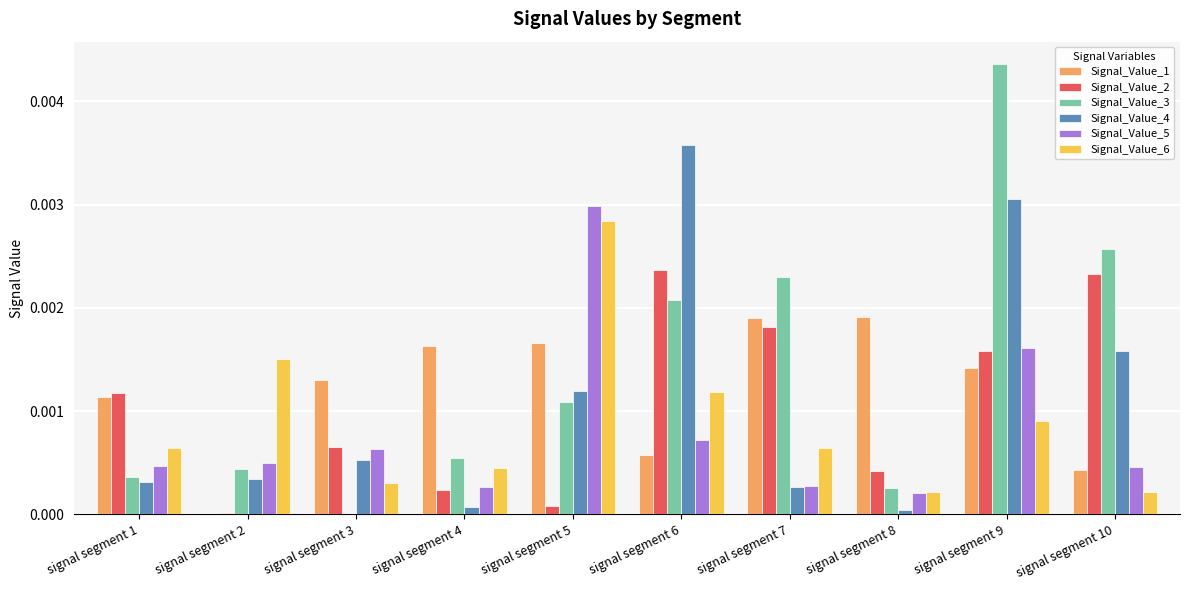

Which series has the largest total across all categories?

Signal_Value_3